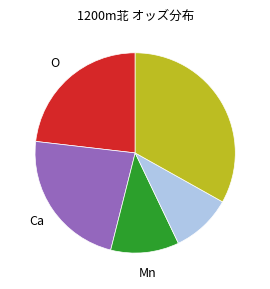

Is there any slice that represents more than half of the pie?

No